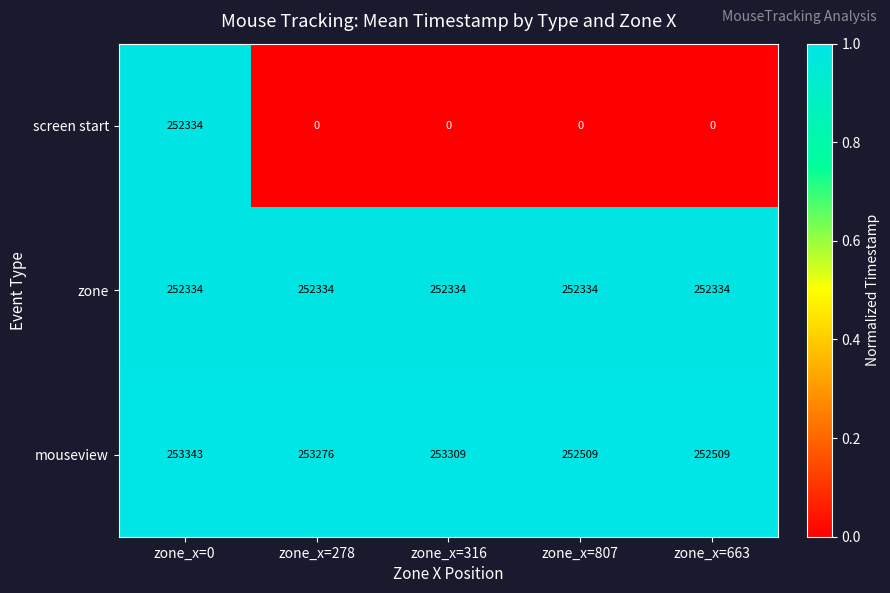

The mouseview series shows 363322 at zone_x=0. True or false?

False